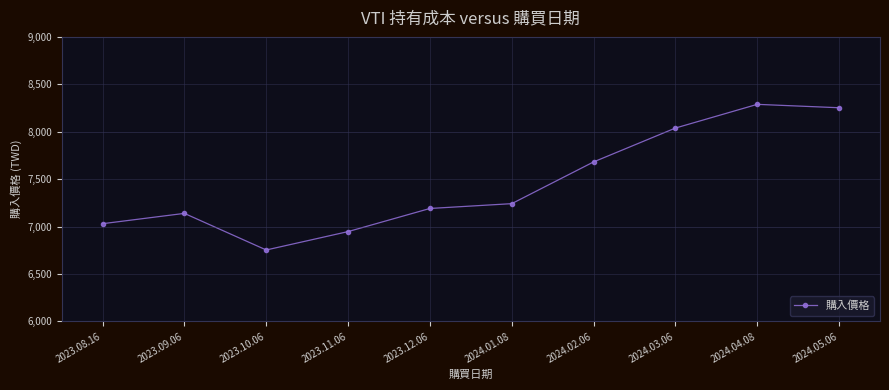

What is the label of the 1st point from the right?

2024.05.06